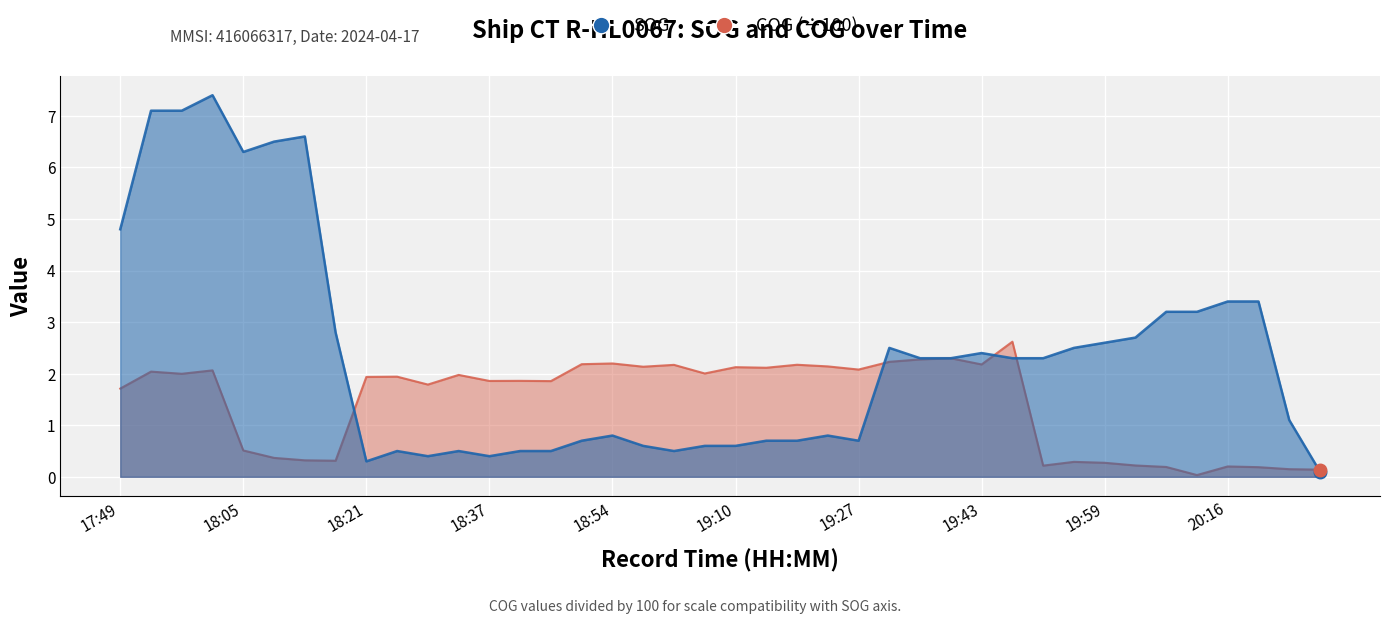

List the series in order of their overall mean, highest first.

SOG, COG